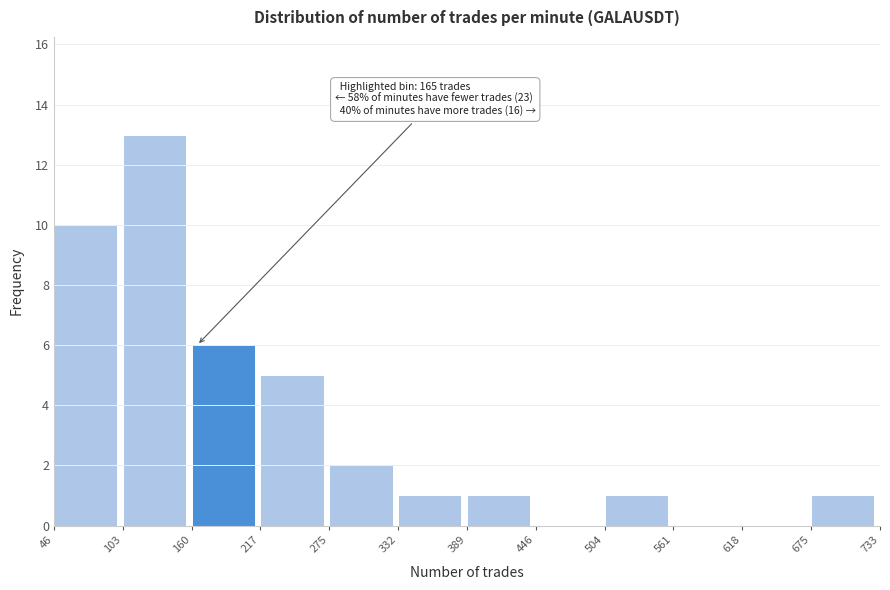

Which range on the x-axis has the tallest bar?

103 to 160